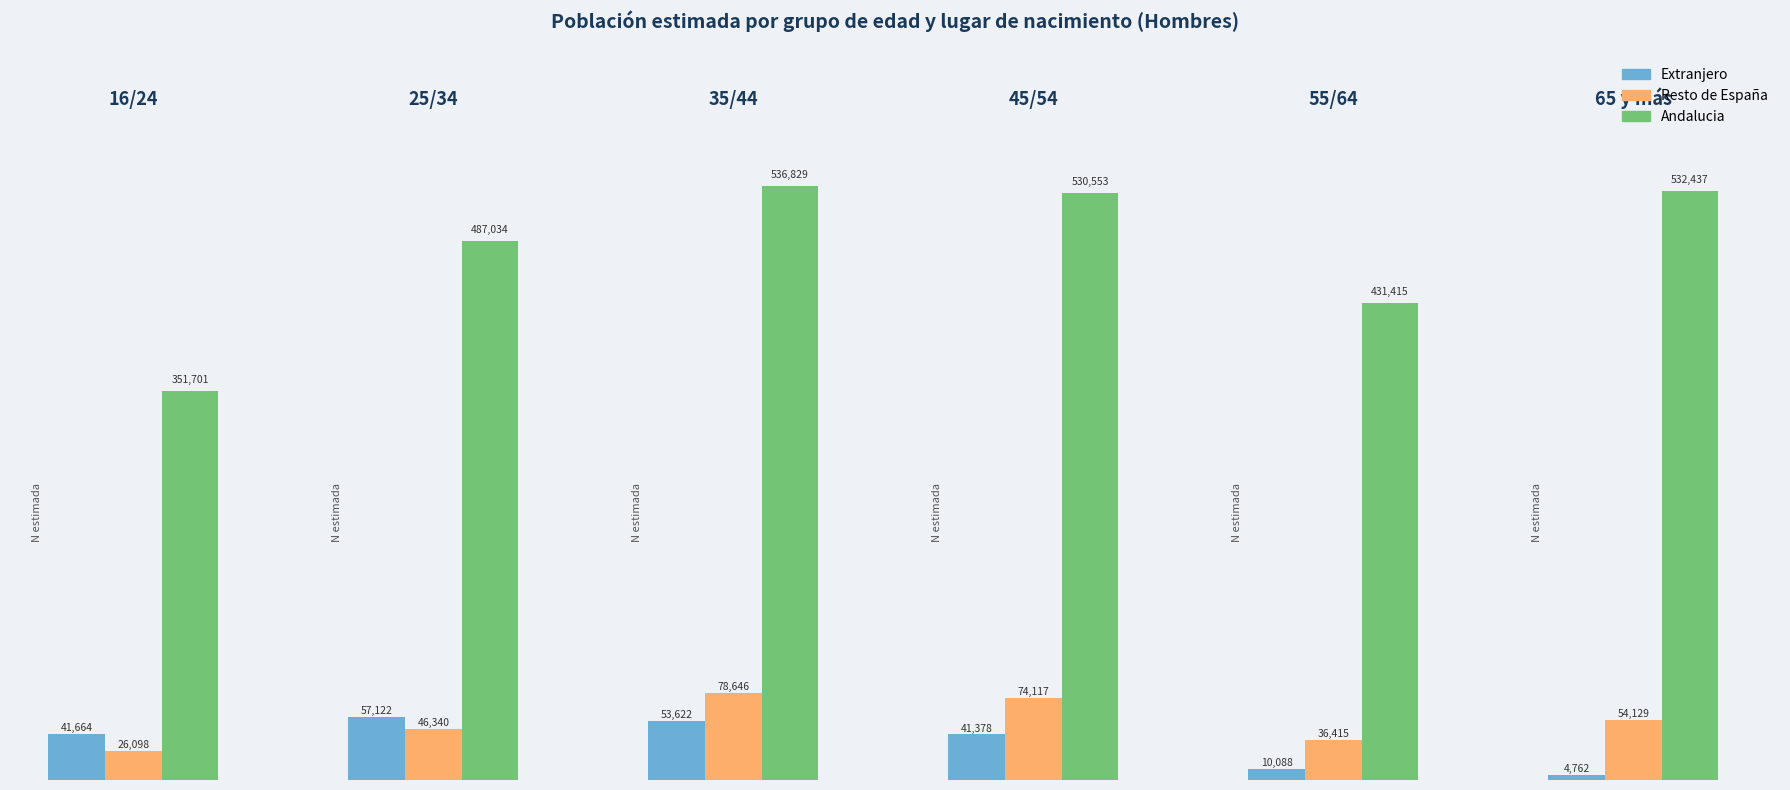

Reading right to left, extract all data points from this chart.

Extranjero: 4762	10088	41378	53622	57122	41664
Resto de España: 54129	36415	74117	78646	46340	26098
Andalucia: 532437	431415	530553	536829	487034	351701